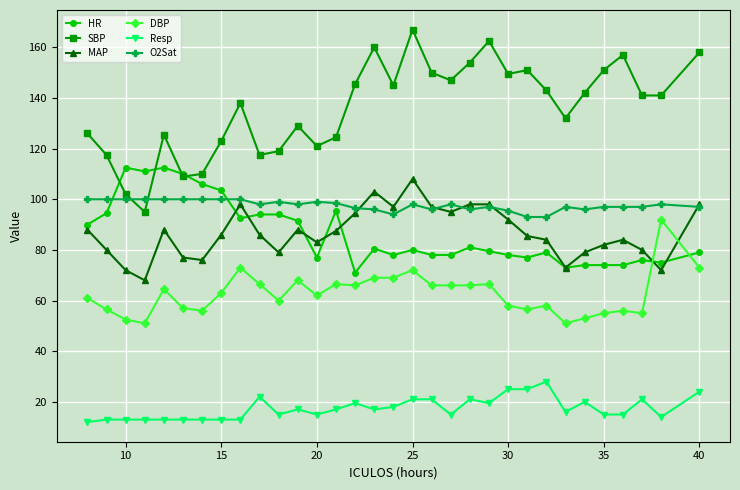

Which series has the largest range (max minus min)?

SBP